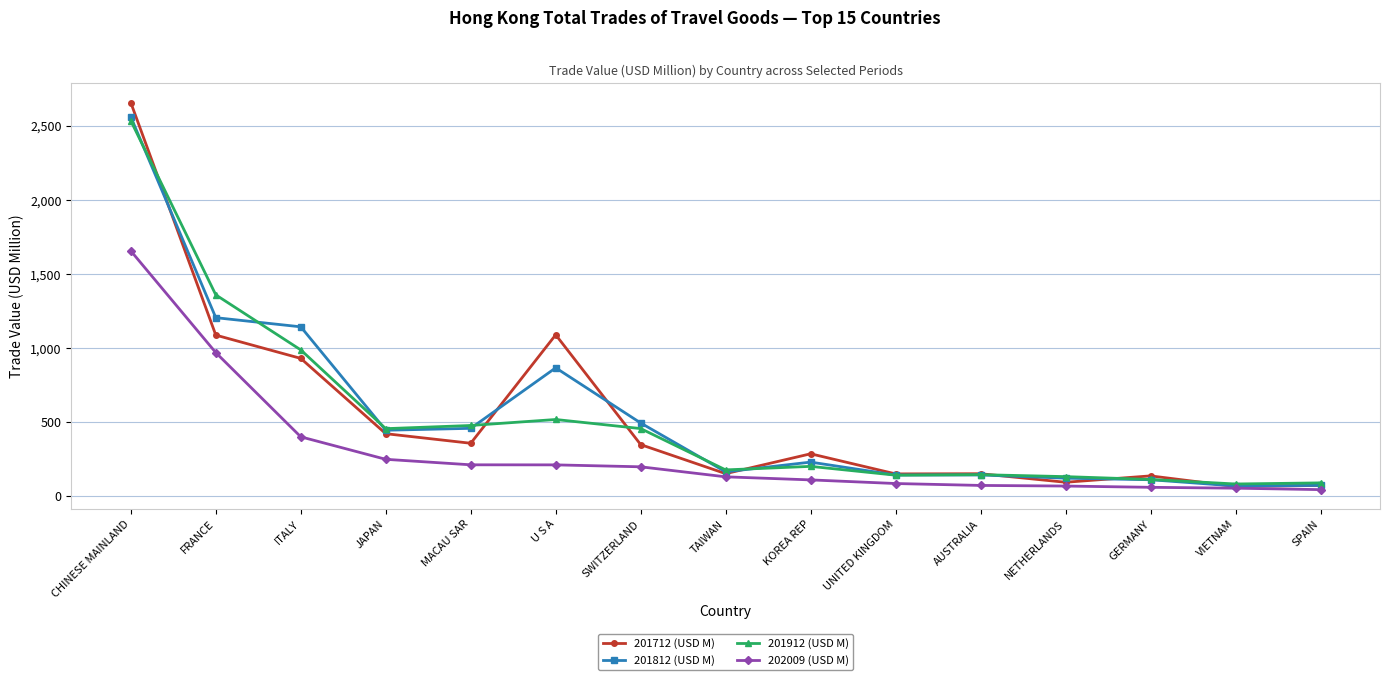

The 202009 (USD M) series shows 198.5 at SWITZERLAND. True or false?

True